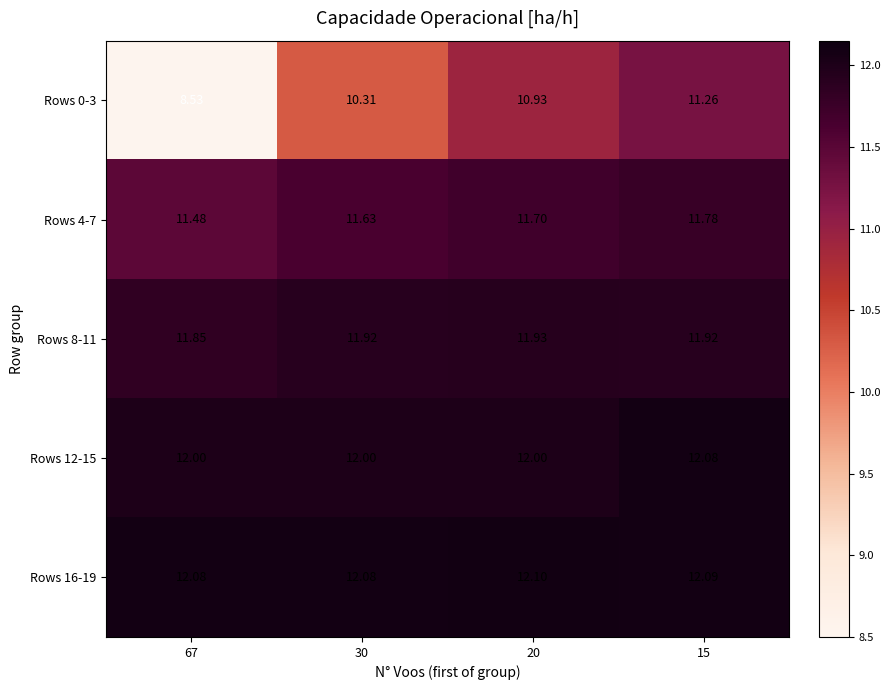

Reading left to right, what are all the values shown in this chart?

Rows 0-3: 67=8.5	30=10.3	20=10.9	15=11.3
Rows 4-7: 67=11.5	30=11.6	20=11.7	15=11.8
Rows 8-11: 67=11.8	30=11.9	20=11.9	15=11.9
Rows 12-15: 67=12.0	30=12.0	20=12.0	15=12.1
Rows 16-19: 67=12.1	30=12.1	20=12.1	15=12.1